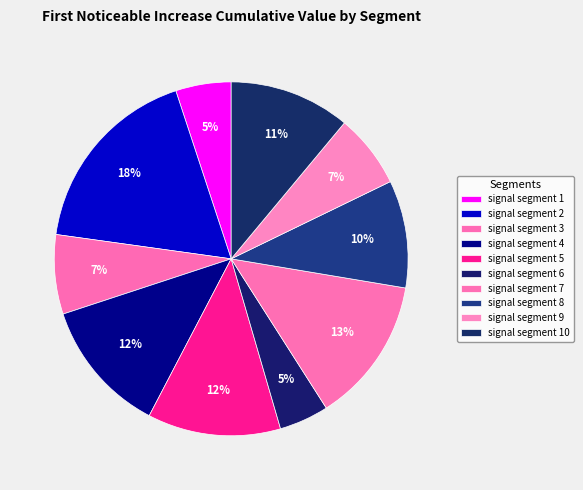

Does signal segment 8 represent more than half of the total?

No